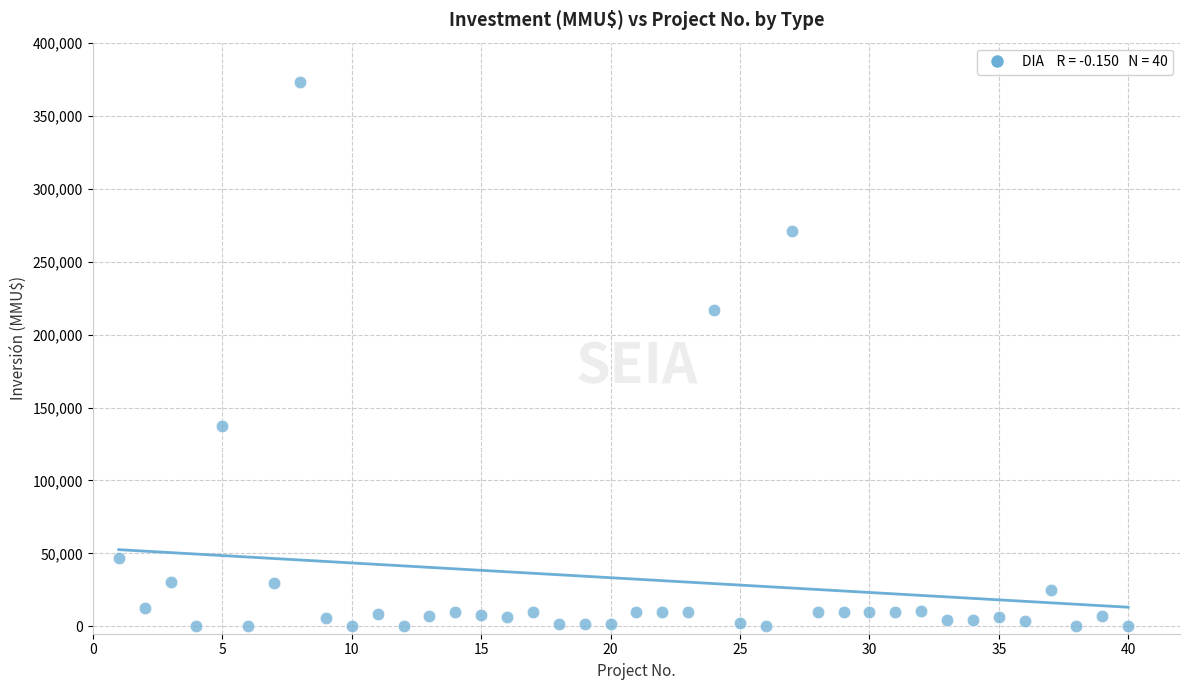

What is the range of Y values (max minus min)?

373000